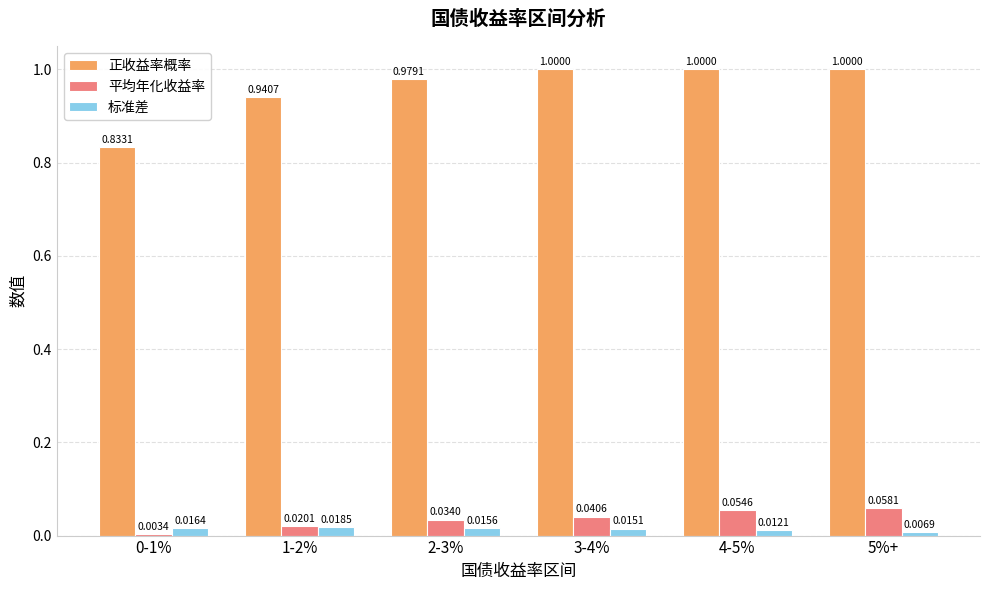

Is the value of 正收益率概率 at 4-5% greater than the value of 平均年化收益率 at 0-1%?

Yes